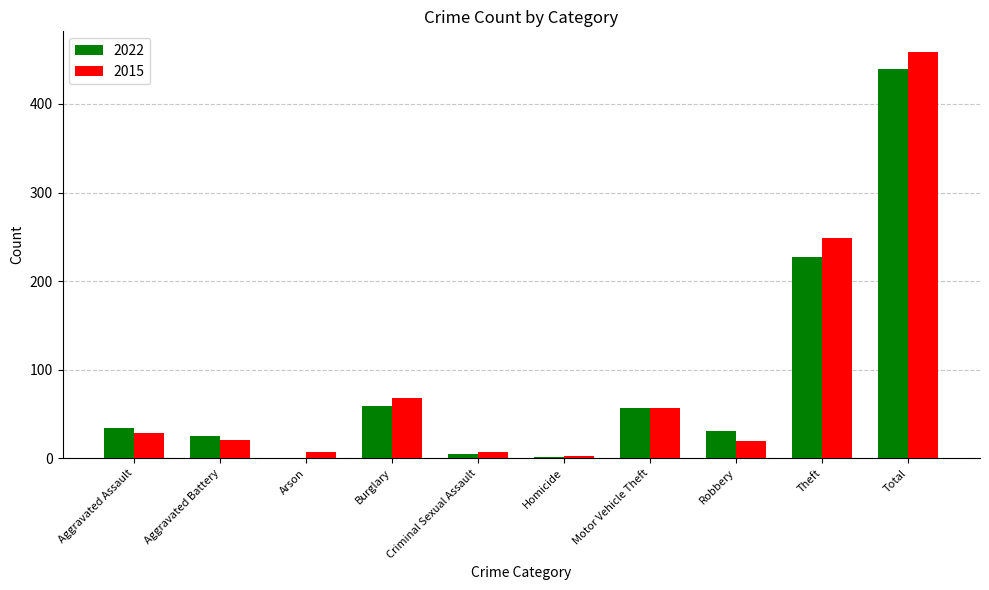

True or false: 2022 has a value of 0 at Arson.

True